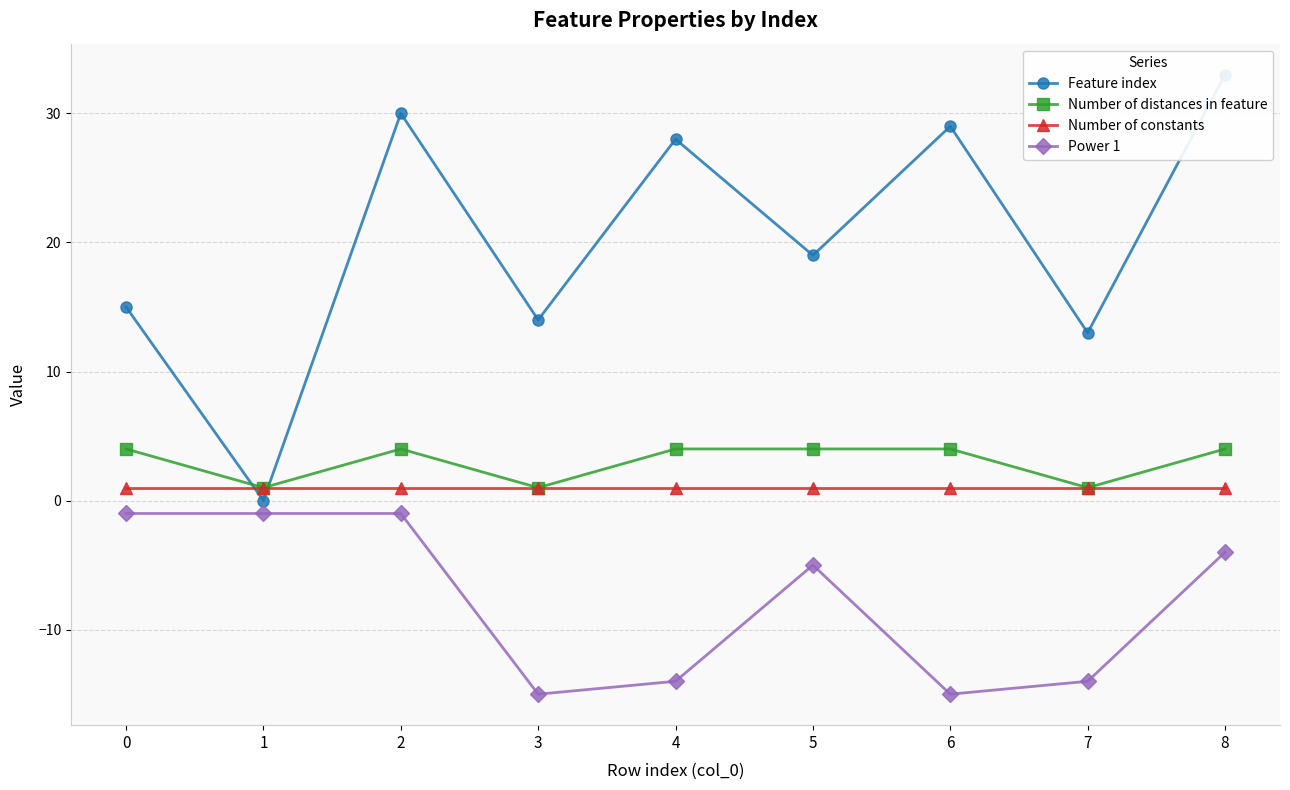

Which series has the largest total across all categories?

Feature index